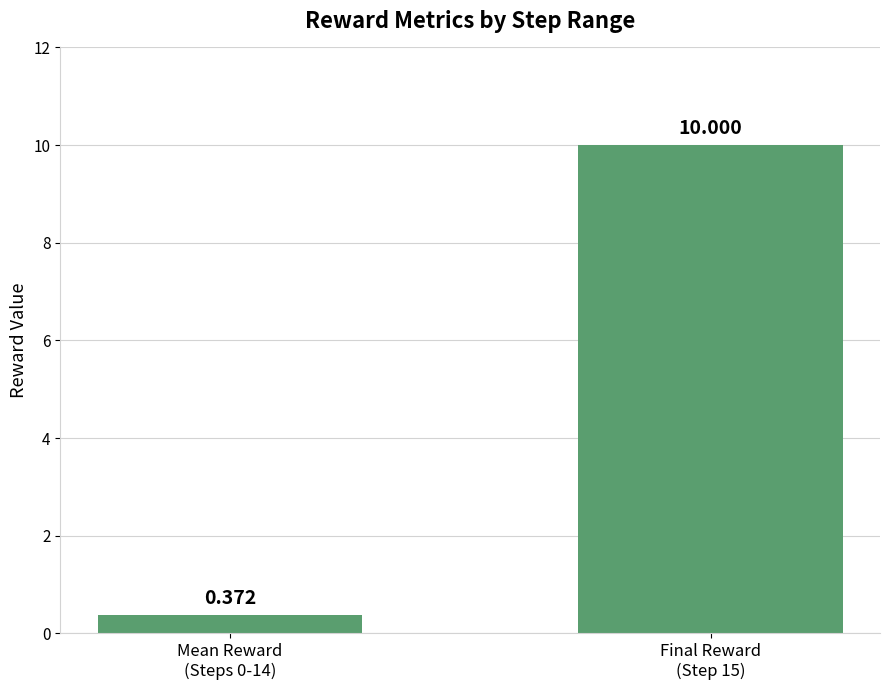

Are the bars horizontal?

No